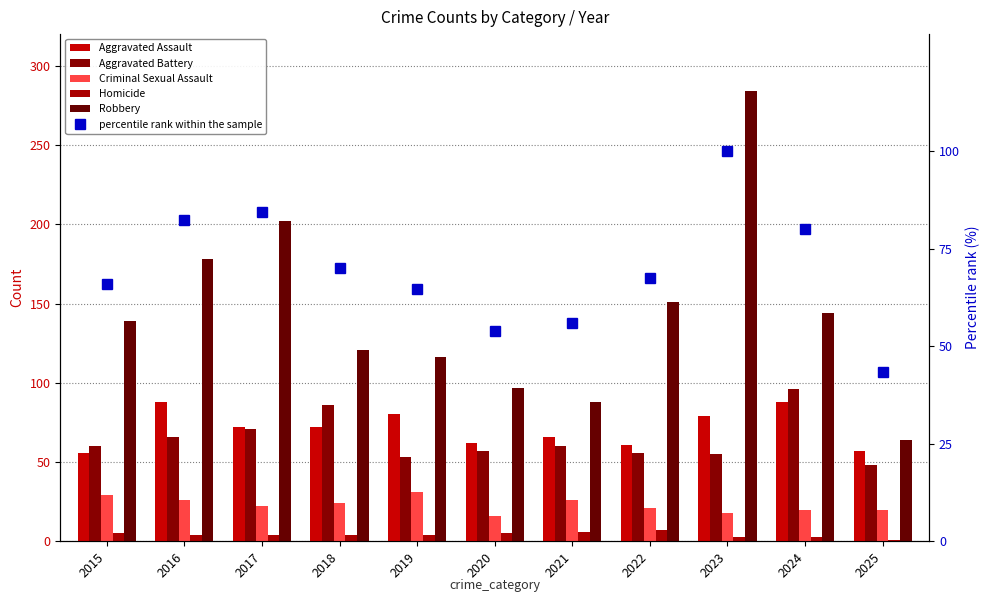

What is the minimum value shown in the chart?

1.0